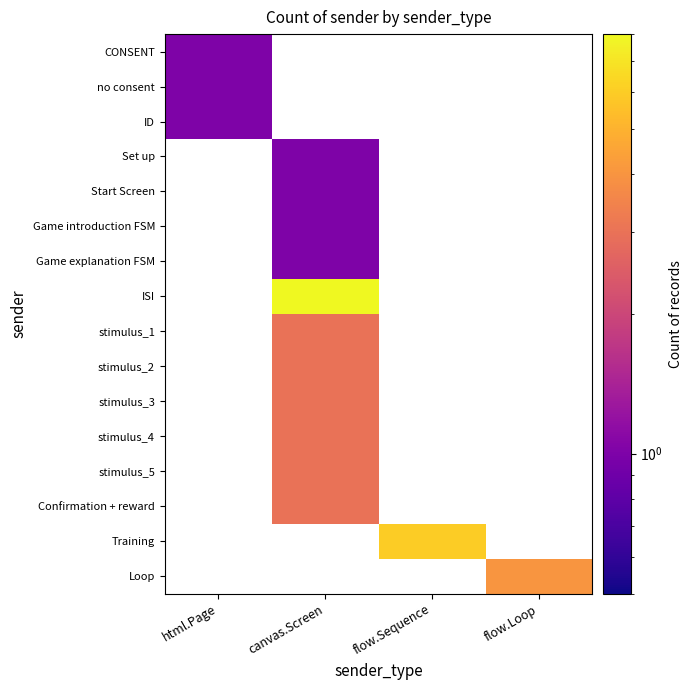

What is the approximate value of Confirmation + reward at canvas.Screen?

3.0